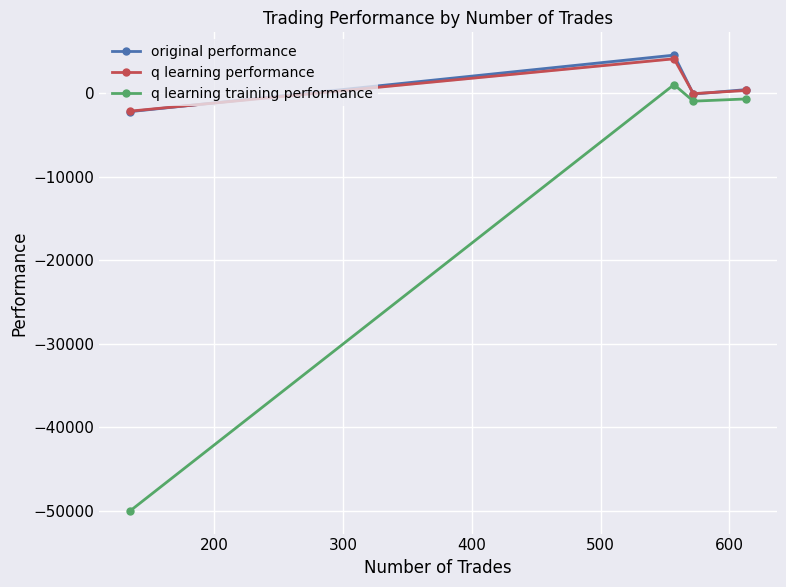

How many values in the q learning performance series exceed 302?

2